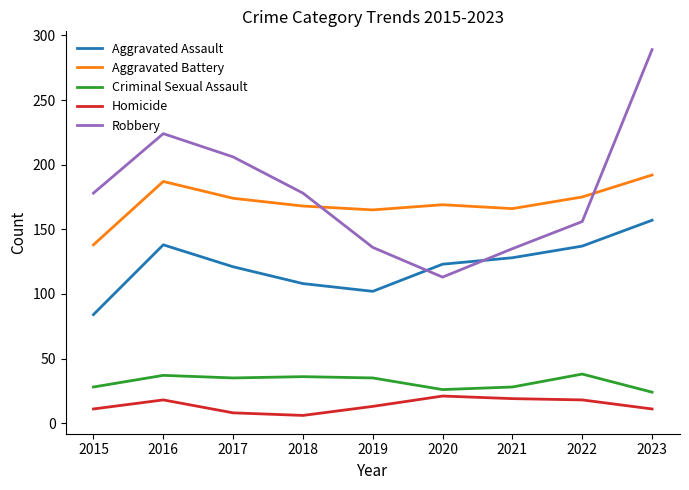

Is the value of Robbery at 2023 greater than the value of Aggravated Battery at 2016?

Yes